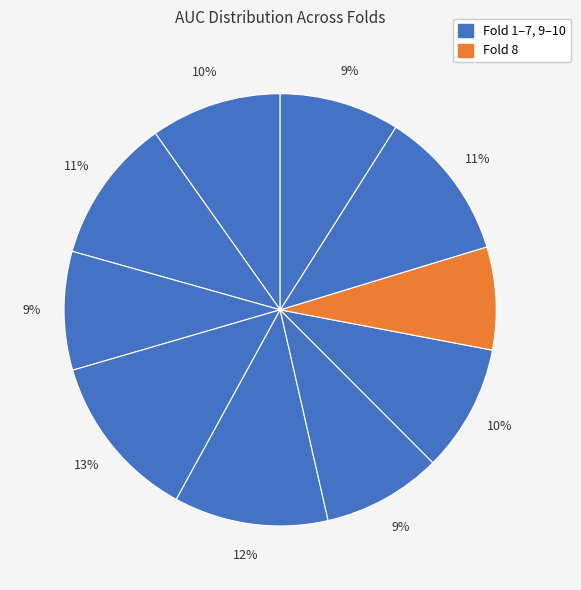

How many segments does this pie chart have?

10